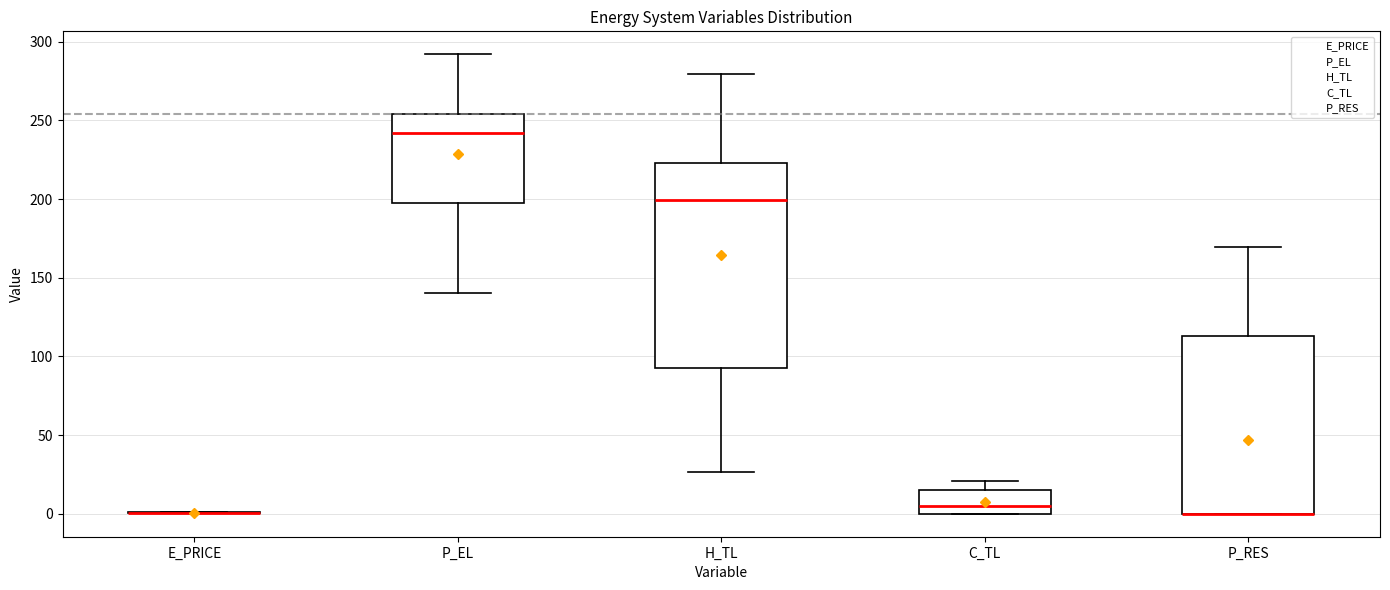

Reading left to right, transcribe this box plot: for each box, give where its median line is, the range the box spans, and where its two whiskers end, as read against the y-axis. The values are not printed on the chart, so give them approximately, as read against the axis.

E_PRICE: box collapsed to a line at 0, whiskers 0 to 0
P_EL: median 240, box 200 to 255, whiskers 140 to 290
H_TL: median 200, box 90 to 225, whiskers 25 to 280
C_TL: median 5, box 0 to 15, whiskers 0 to 20
P_RES: median 0 (drawn on the box's lower edge), box 0 to 115, whiskers 0 to 170